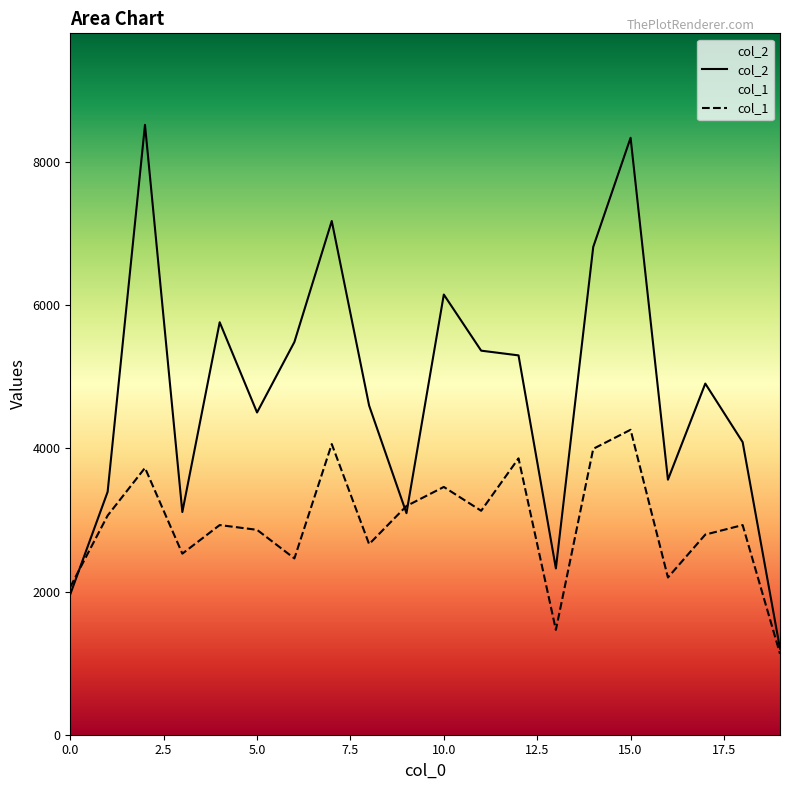

The value of col_1 at 13 is 1464.9. True or false?

True